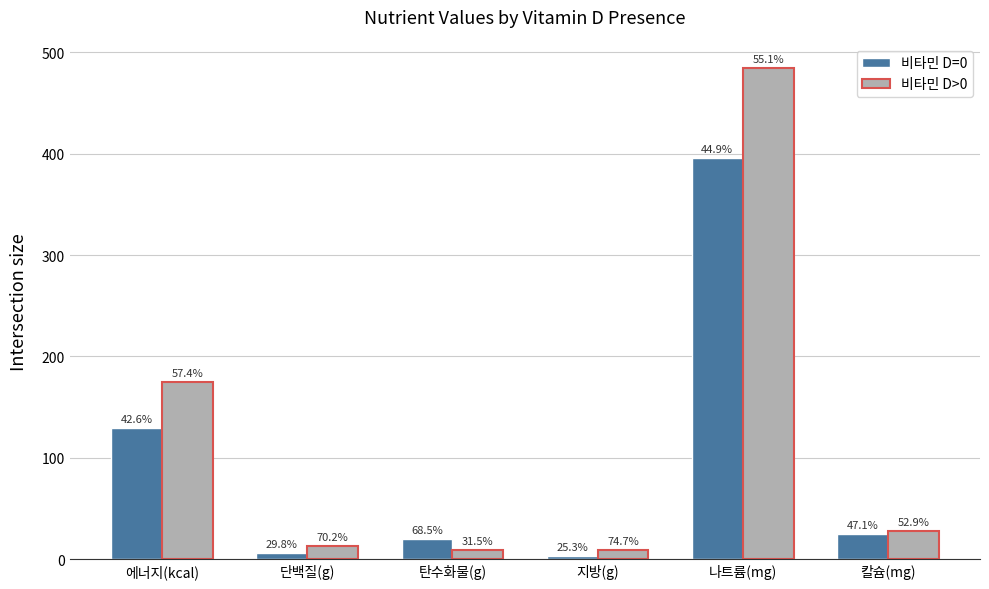

What are all the series names shown in the legend?

비타민 D=0, 비타민 D>0